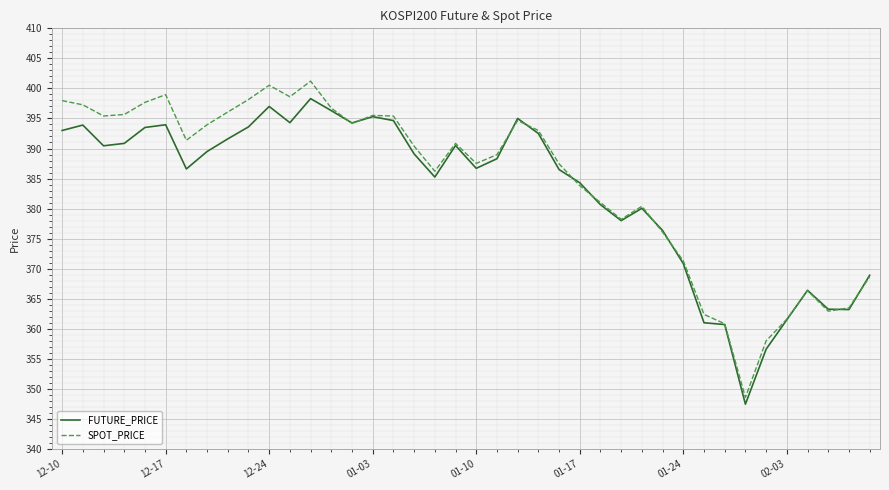

What is the minimum value for SPOT_PRICE?

348.6